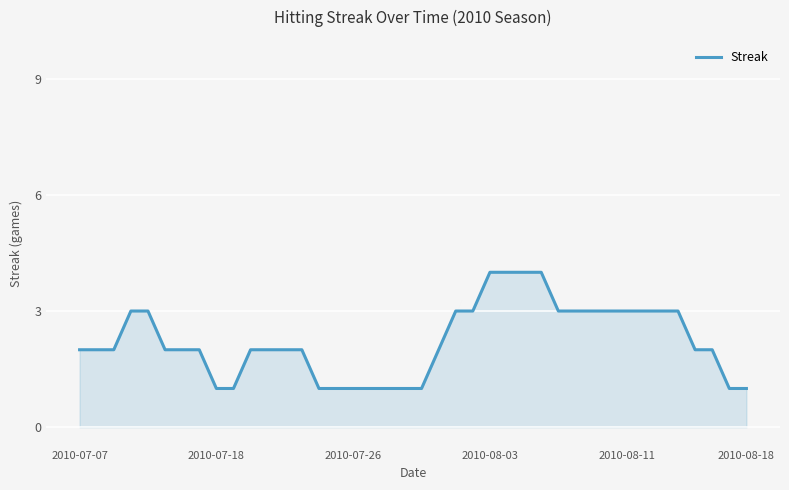

Does the chart have visible grid lines?

Yes